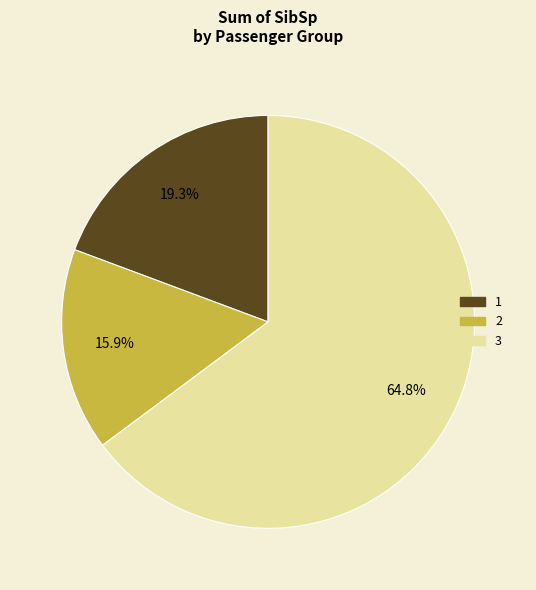

What is the ratio of the value at 2 to the value at 1?

0.8